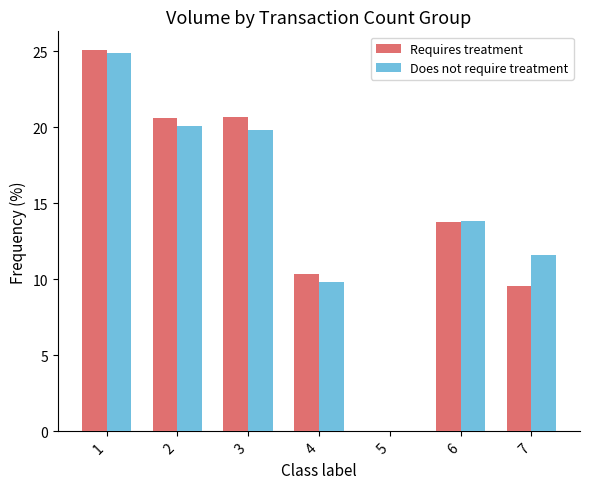

Is the value of Requires treatment at 7 greater than the value of Does not require treatment at 6?

No